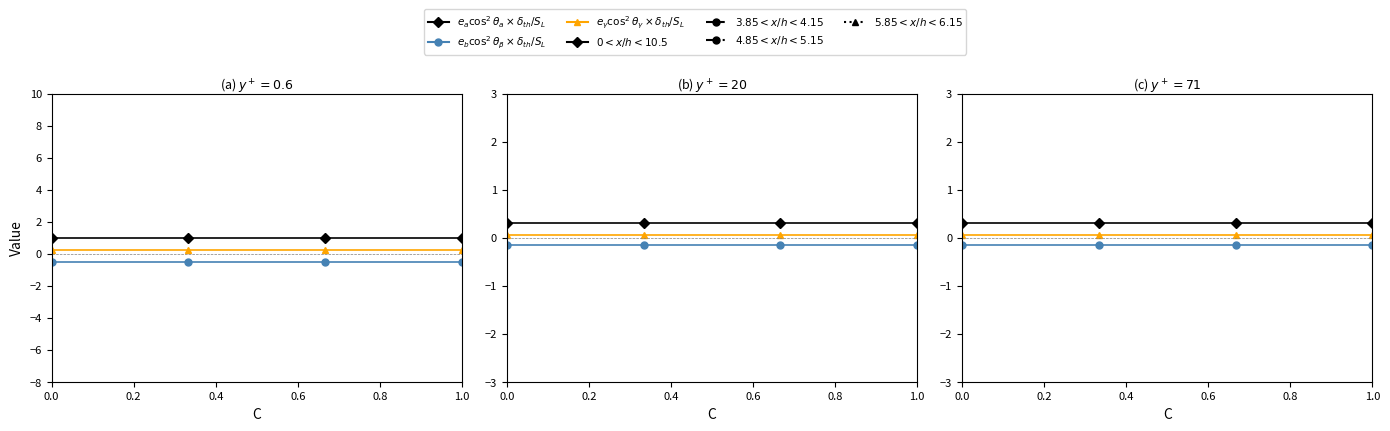

True or false: $e_\gamma\cos^2\theta_\gamma \times \delta_{th}/S_L$ has a value of 0.1 at 0.2.

False